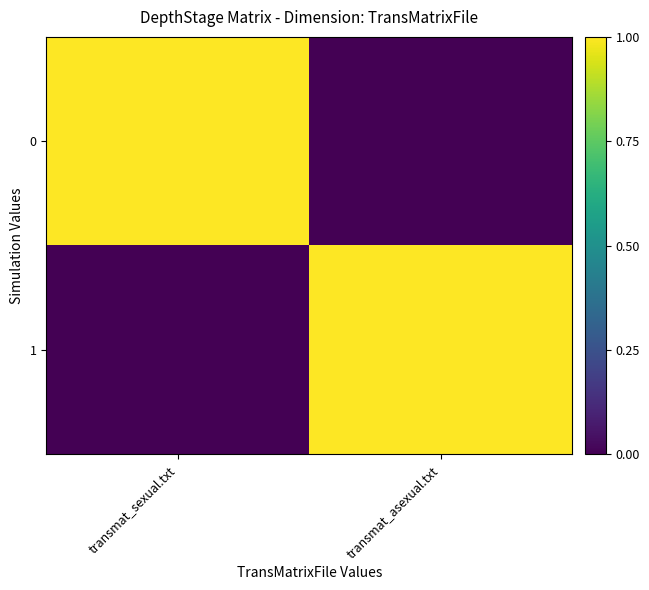

Reading right to left, what are all the values shown in this chart?

0: transmat_asexual.txt=0	transmat_sexual.txt=1
1: transmat_asexual.txt=1	transmat_sexual.txt=0